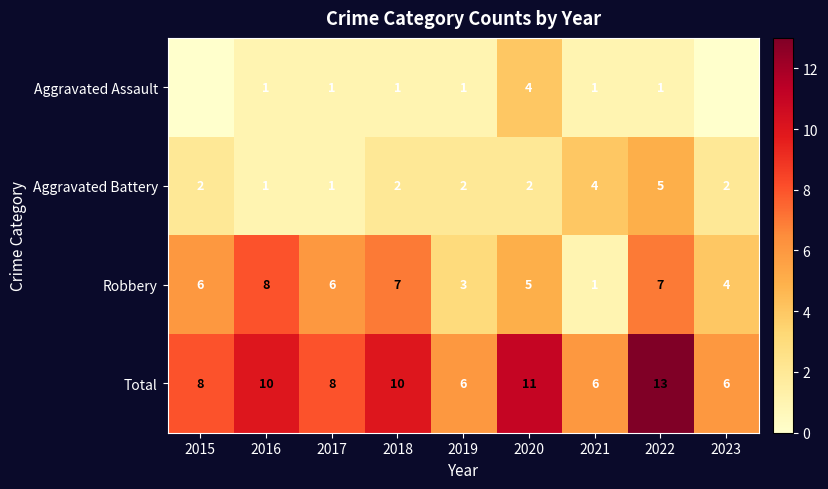

What is the maximum value for Aggravated Battery?

5